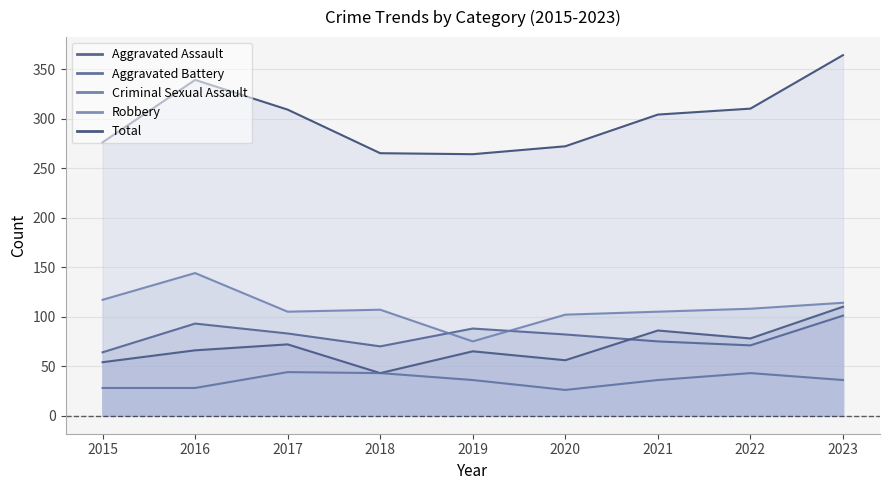

True or false: Robbery has more than 0 points higher than both neighbors.

True